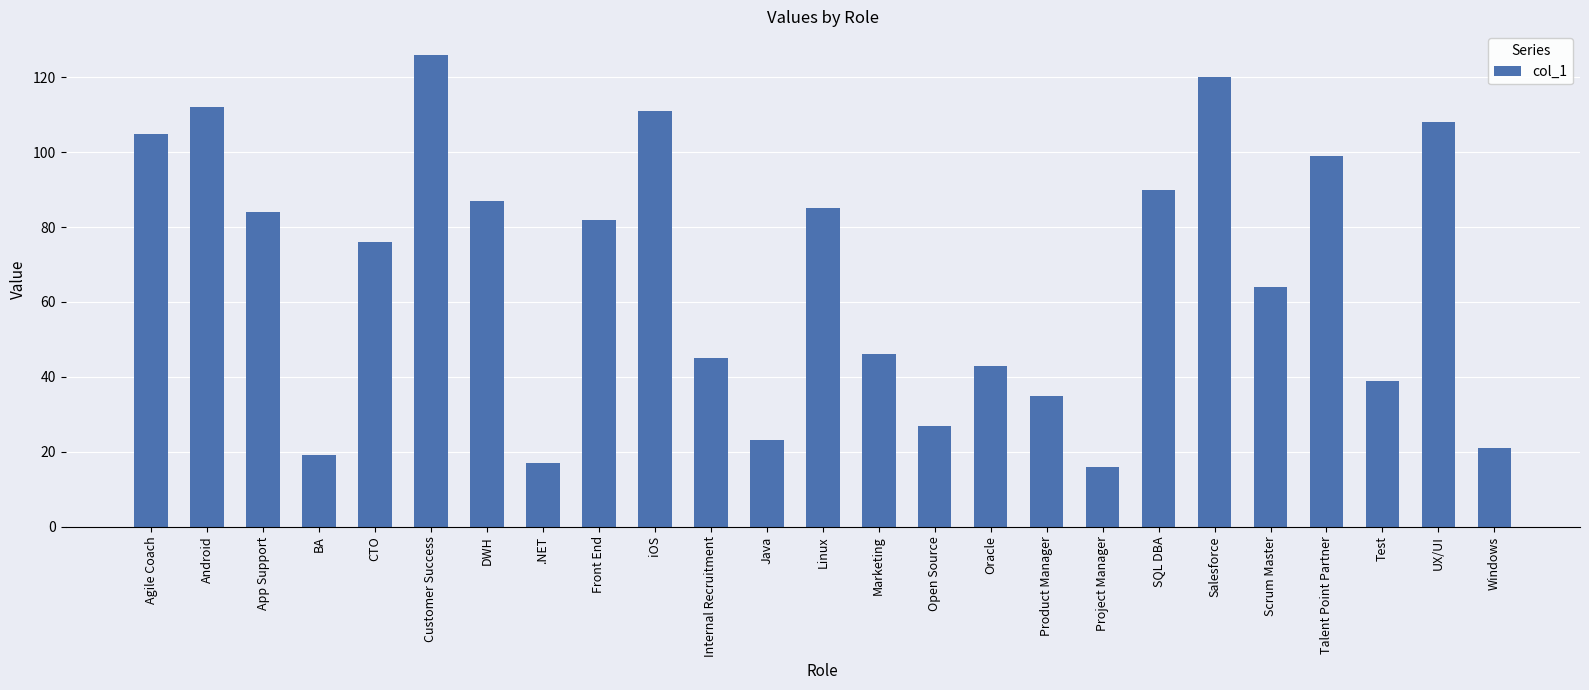

The value at Salesforce is 120. True or false?

True